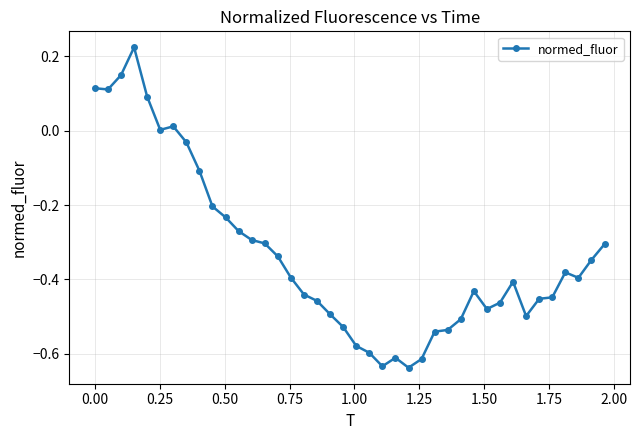

What is the difference between the maximum and minimum values?

0.9